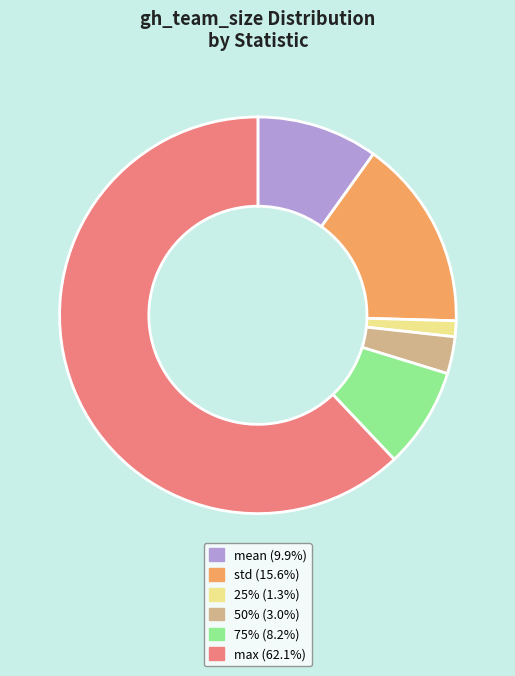

Is there a majority slice in this chart?

Yes